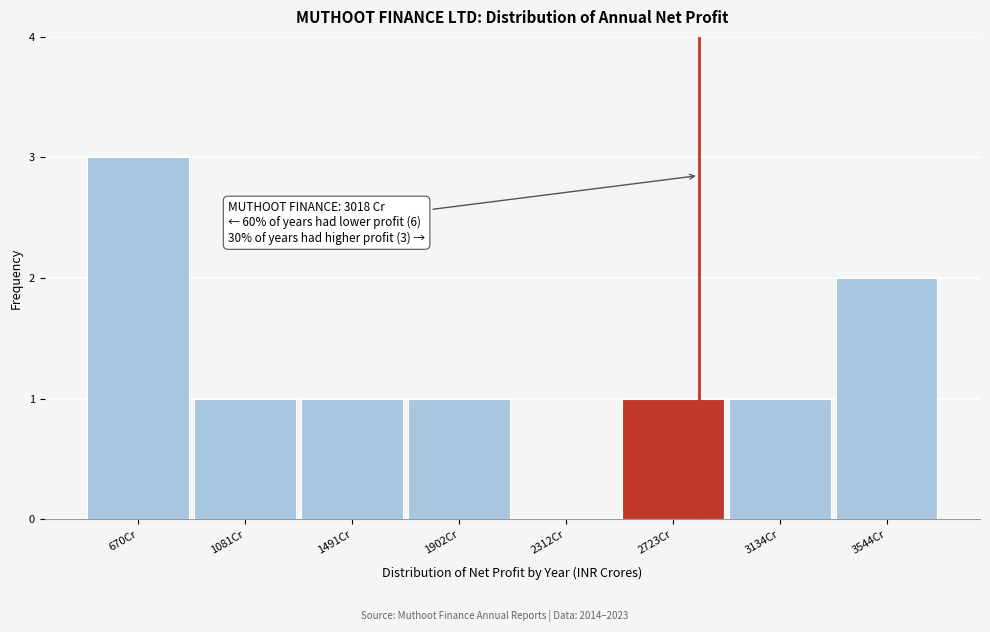

Reading left to right, list all the values displayed in this chart.

670Cr=3	1081Cr=1	1491Cr=1	1902Cr=1	2312Cr=0	2723Cr=1	3134Cr=1	3544Cr=2